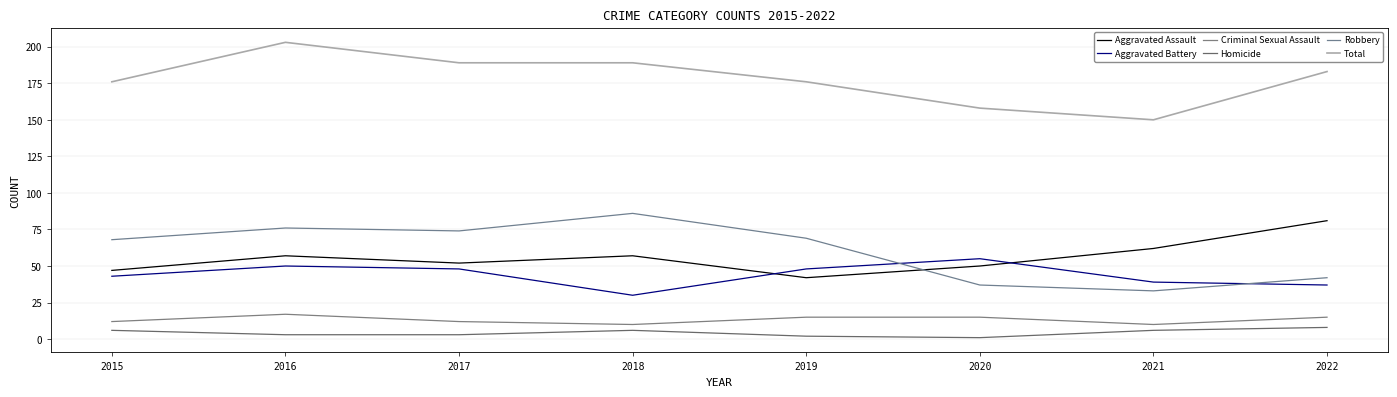

Reading right to left, list all the values displayed in this chart.

Aggravated Assault: 2022=81	2021=62	2020=50	2019=42	2018=57	2017=52	2016=57	2015=47
Aggravated Battery: 2022=37	2021=39	2020=55	2019=48	2018=30	2017=48	2016=50	2015=43
Criminal Sexual Assault: 2022=15	2021=10	2020=15	2019=15	2018=10	2017=12	2016=17	2015=12
Homicide: 2022=8	2021=6	2020=1	2019=2	2018=6	2017=3	2016=3	2015=6
Robbery: 2022=42	2021=33	2020=37	2019=69	2018=86	2017=74	2016=76	2015=68
Total: 2022=183	2021=150	2020=158	2019=176	2018=189	2017=189	2016=203	2015=176